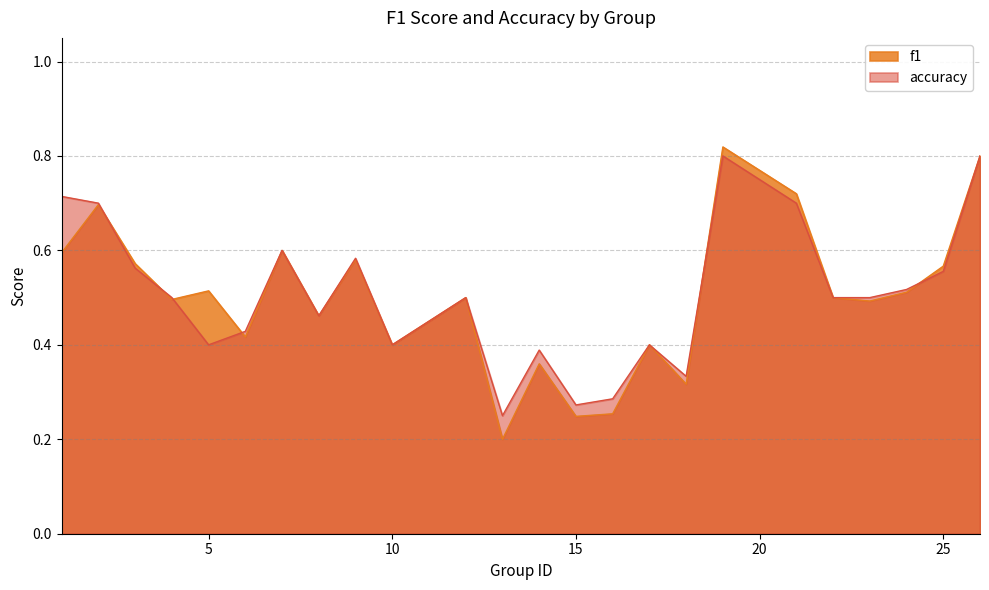

What is the average value of the f1 series?

0.5